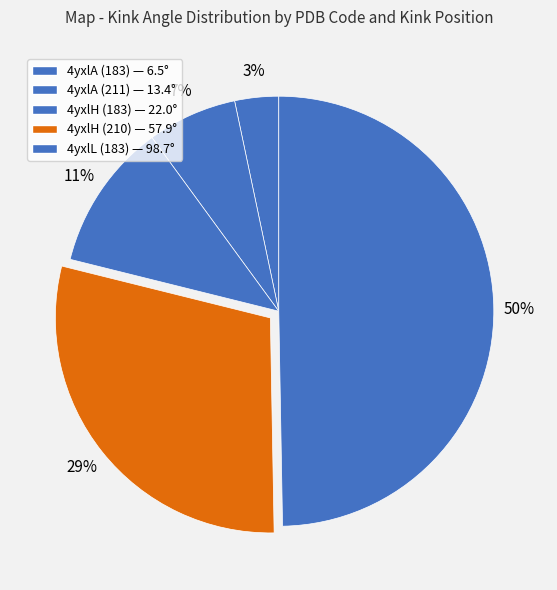

To the nearest percent, what is the difference between the 4yxlA (183) and 4yxlH (183) slice percentages?

8%